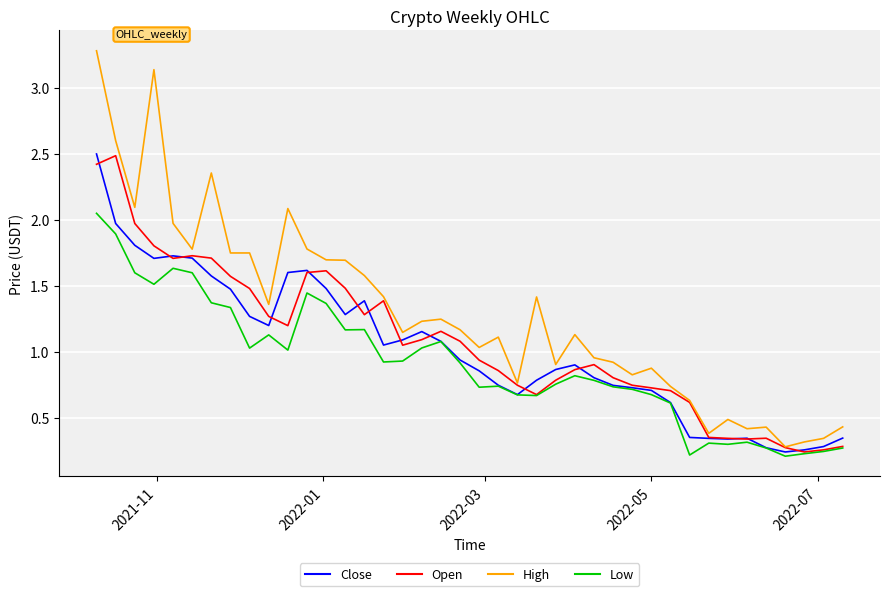

Which series has the largest total across all categories?

High